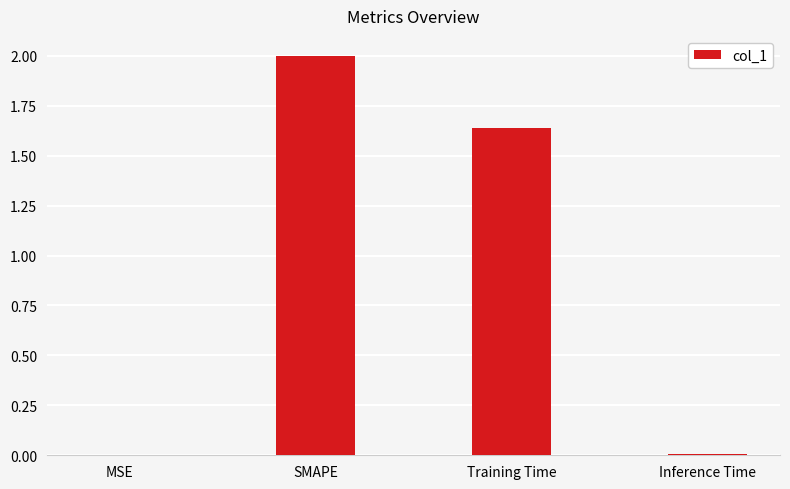

At which label is the value closest to 1?

Training Time